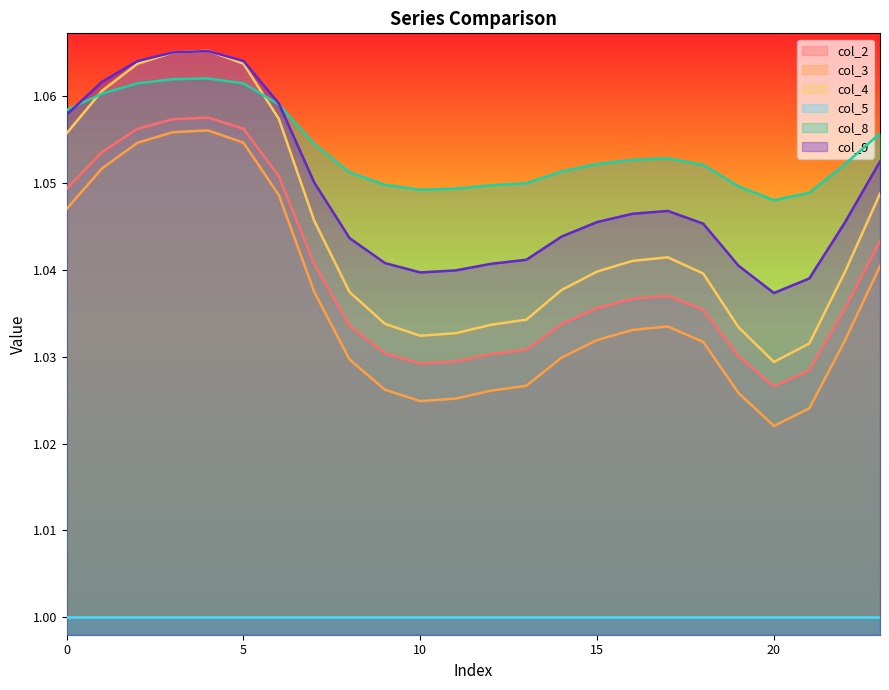

Which category has the lowest value across all series?

20